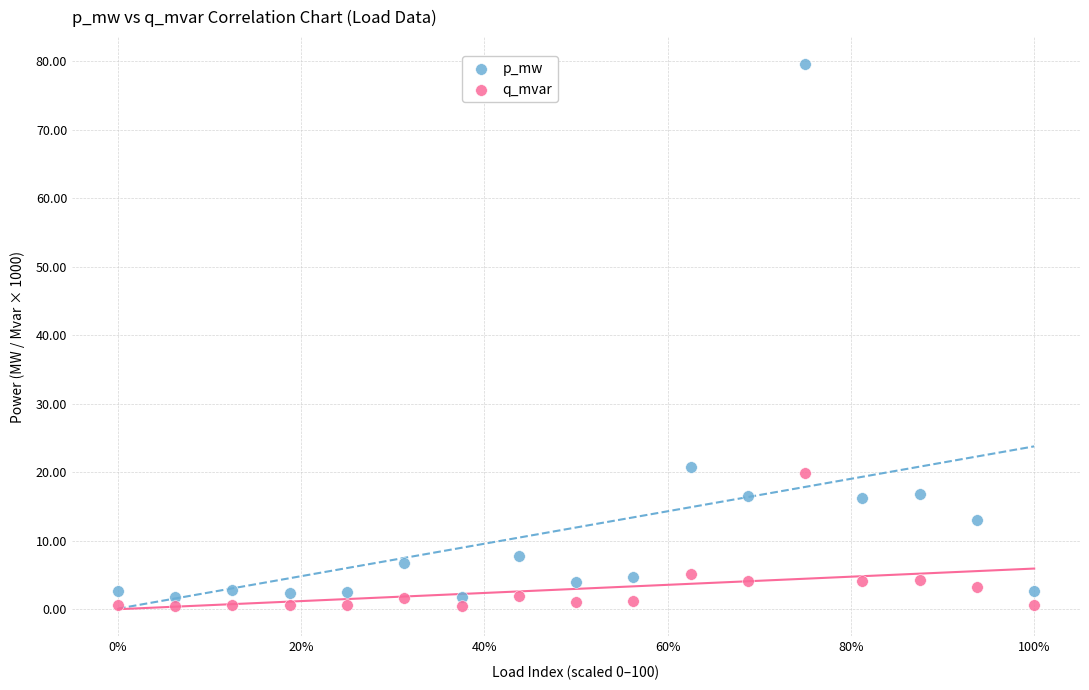

Which series reaches the minimum Y coordinate?

q_mvar